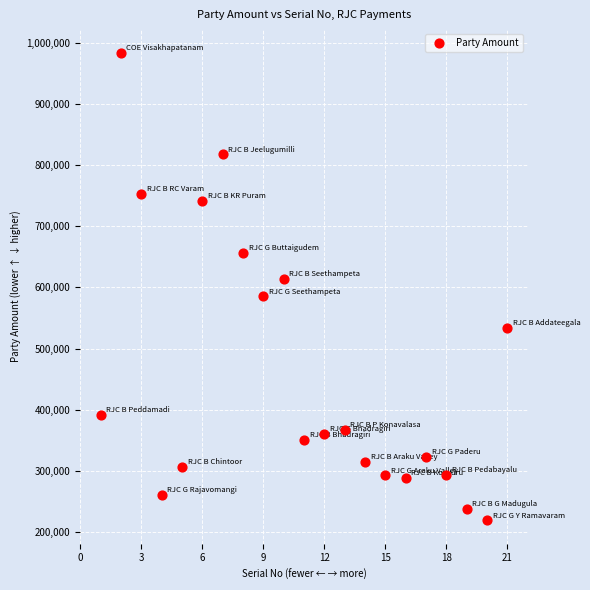

What is the range of Y values (max minus min)?

765074